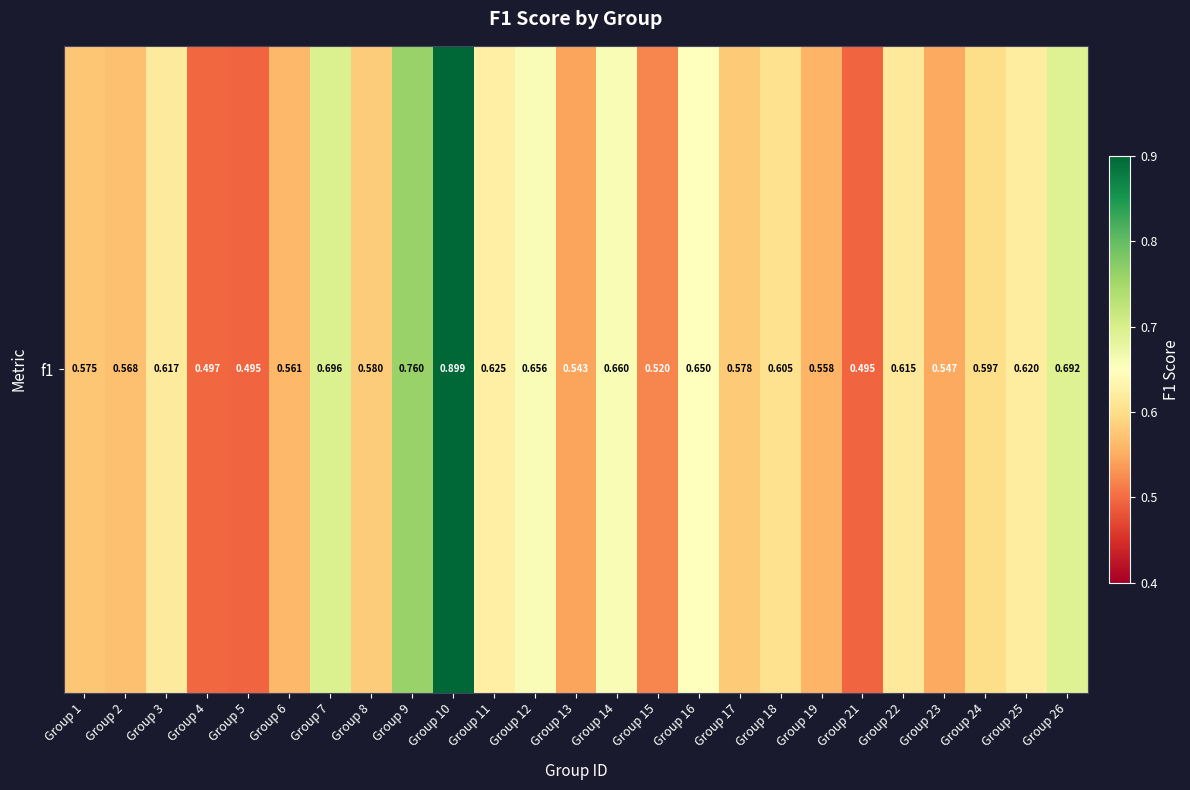

Which has a higher value, Group 4 or Group 8?

Group 8